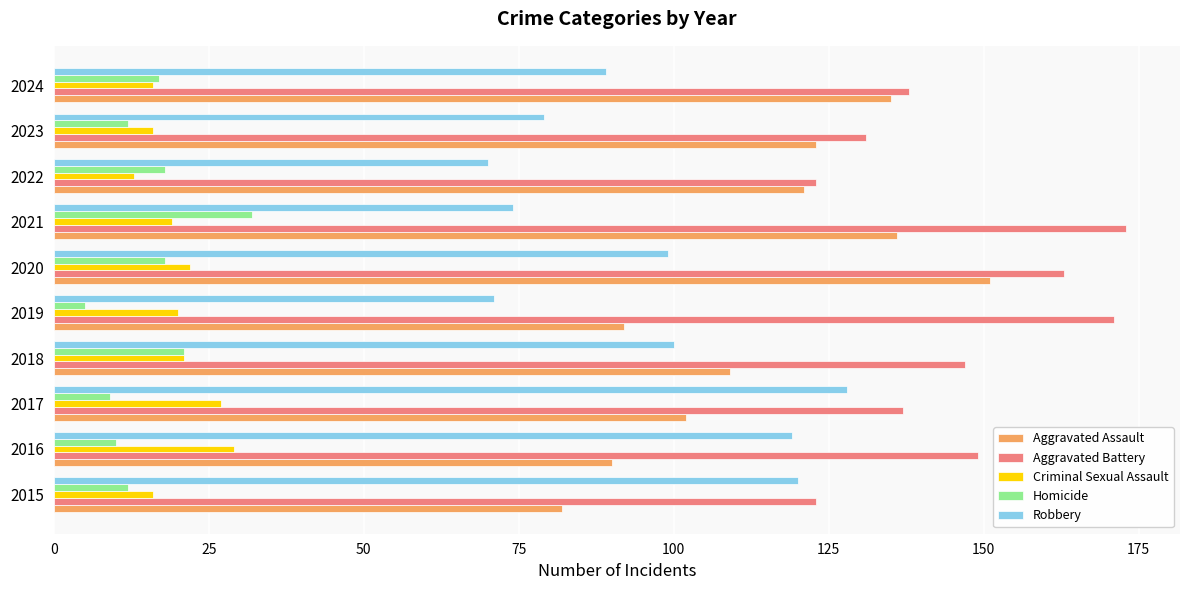

What is the average value of the Criminal Sexual Assault series?

20